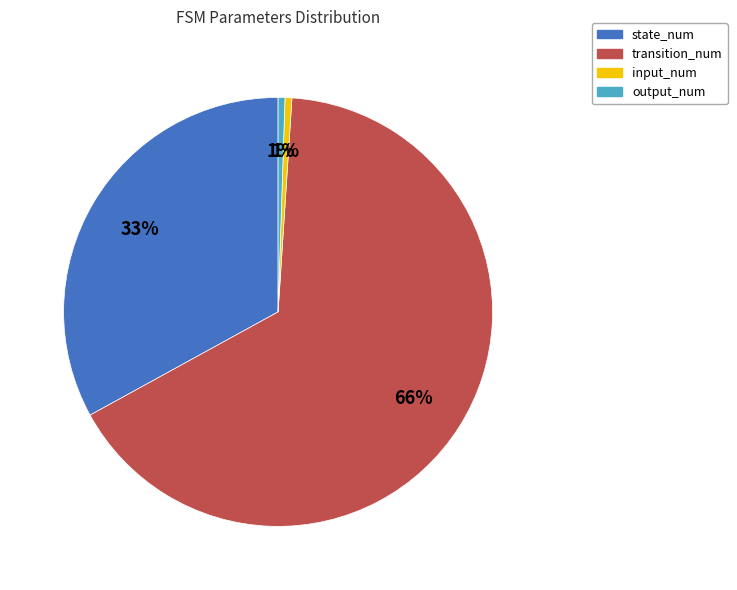

How many segments does this pie chart have?

4